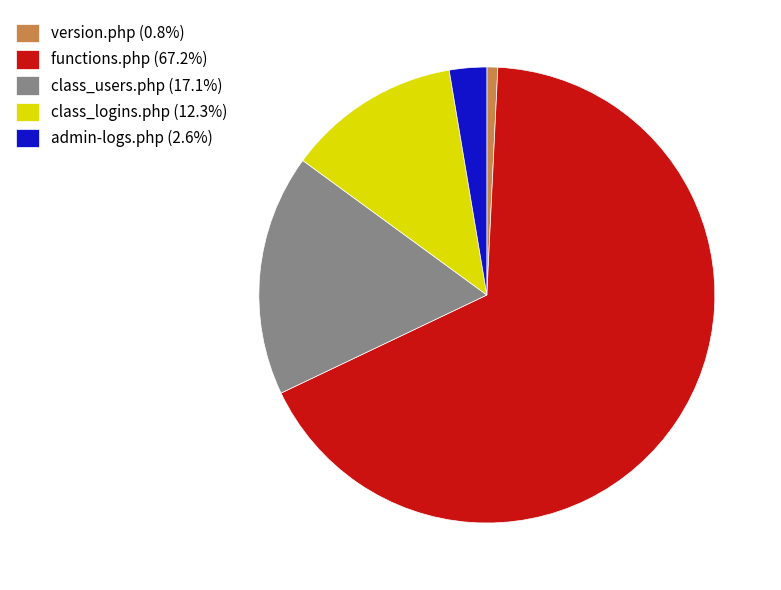

What is the ratio of the value at functions.php (67.2%) to the value at class_users.php (17.1%)?

3.9